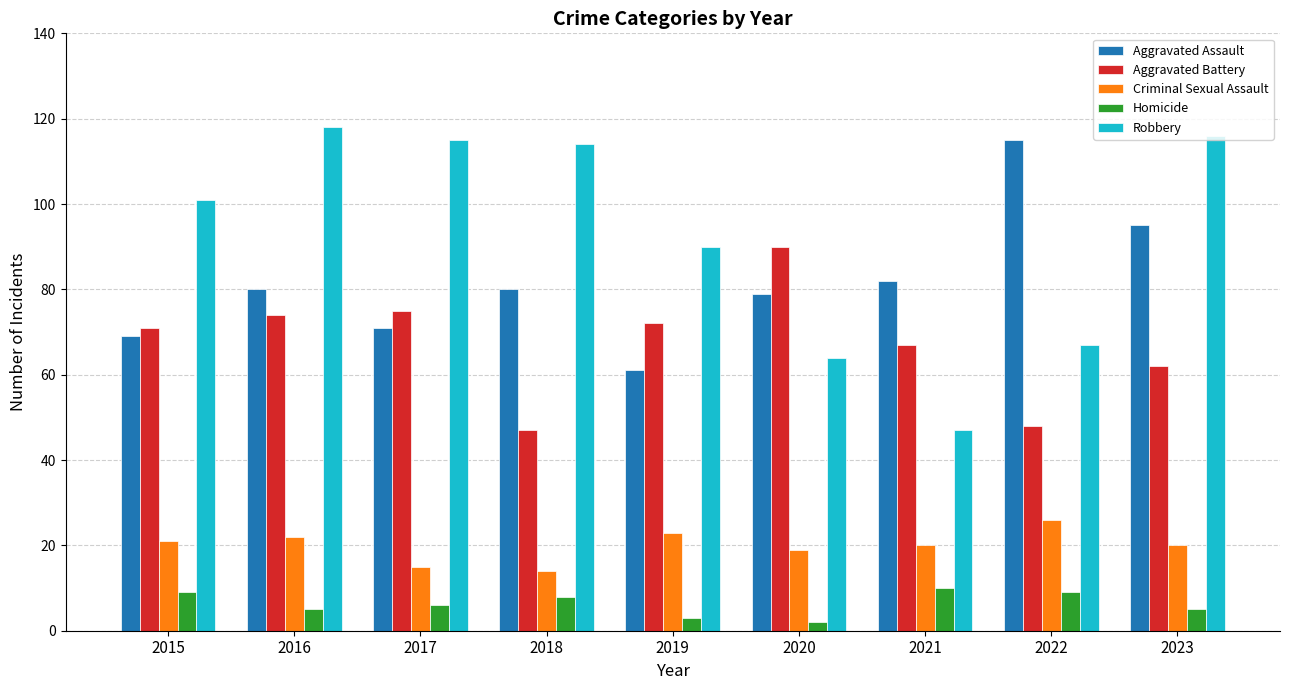

At 2017, list the series in order from largest to smallest.

Robbery, Aggravated Battery, Aggravated Assault, Criminal Sexual Assault, Homicide